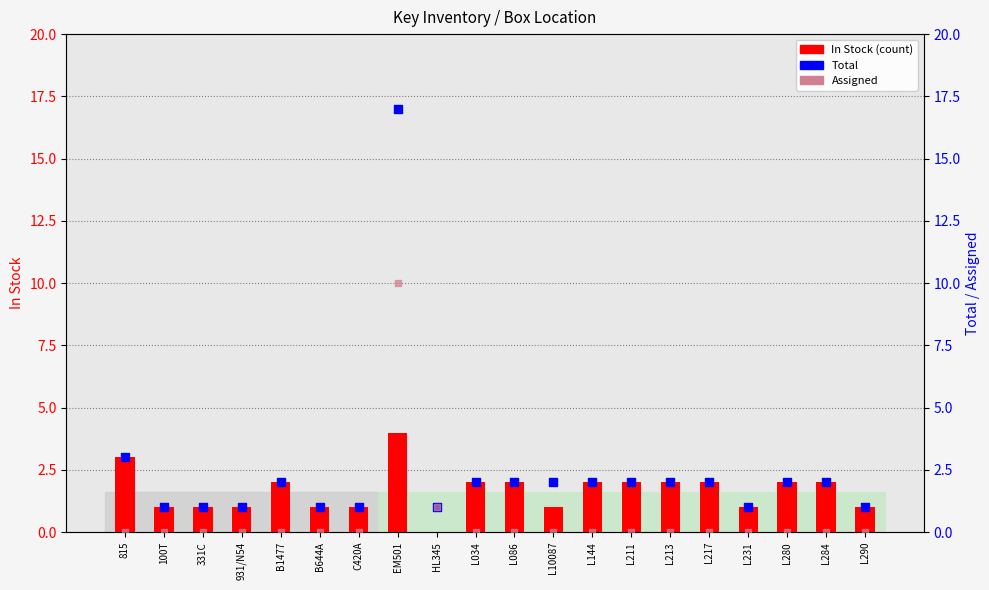

What is the total value across all series at L280?

4